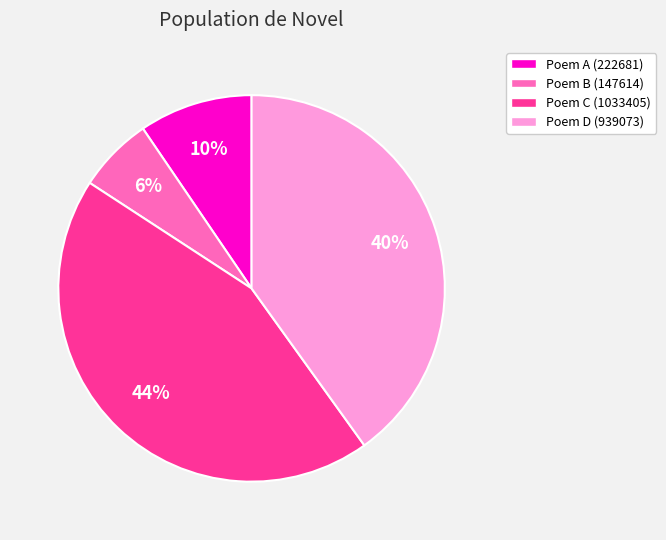

To the nearest percent, what is the difference between the largest and smallest slice percentages?

38%